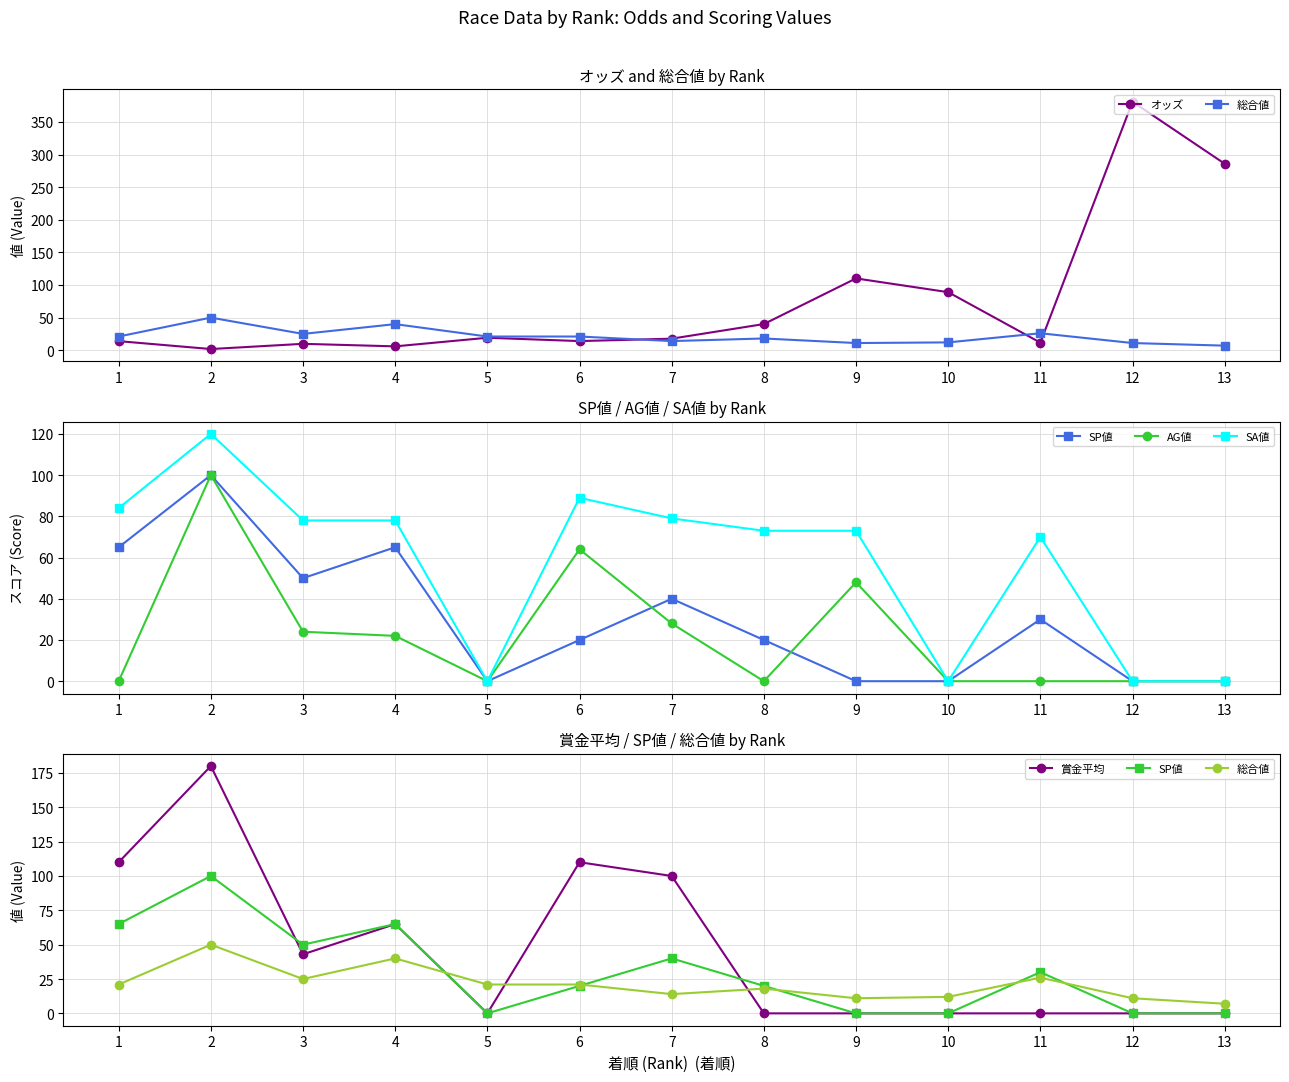

How many intersections are there between AG値 and SP値?

2